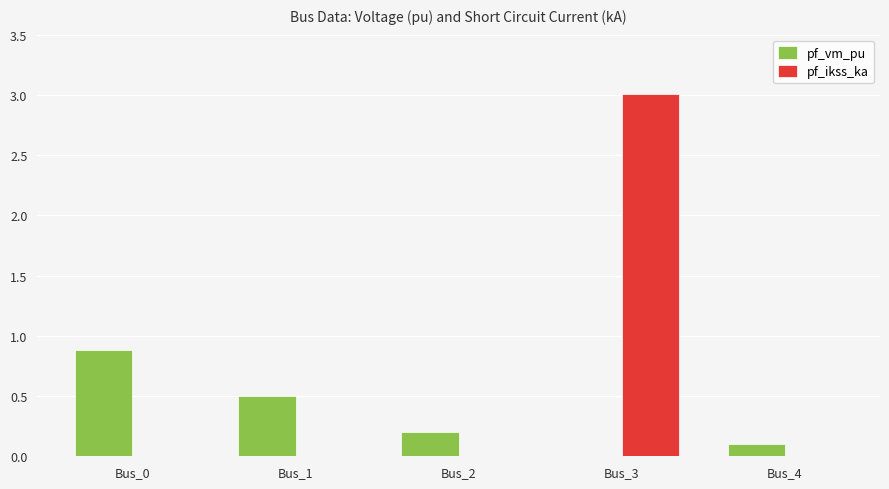

Read the pf_vm_pu value at Bus_1.

0.5